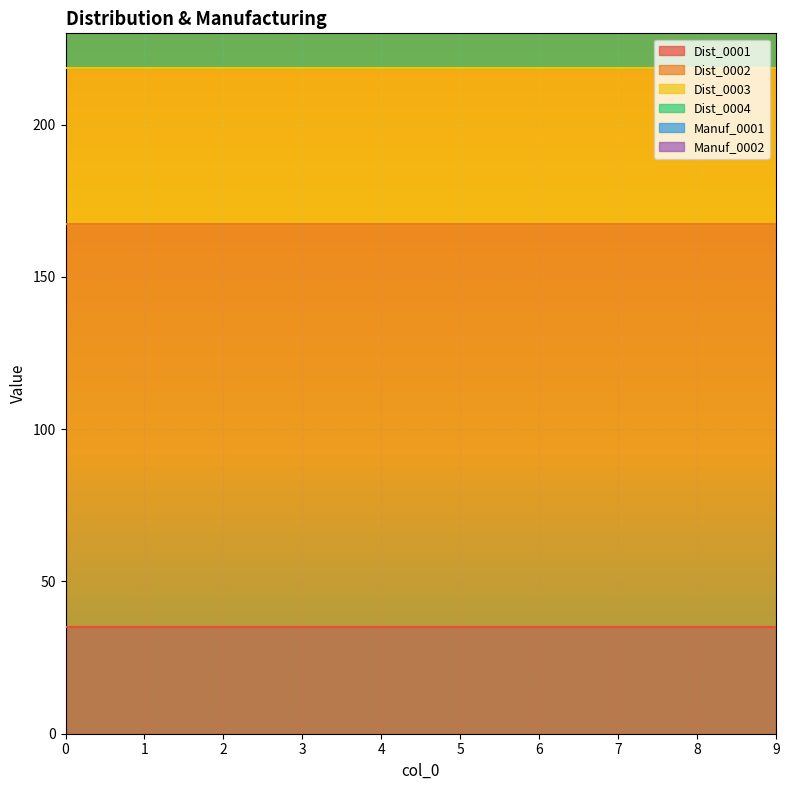

What is the greatest value displayed?

132.3